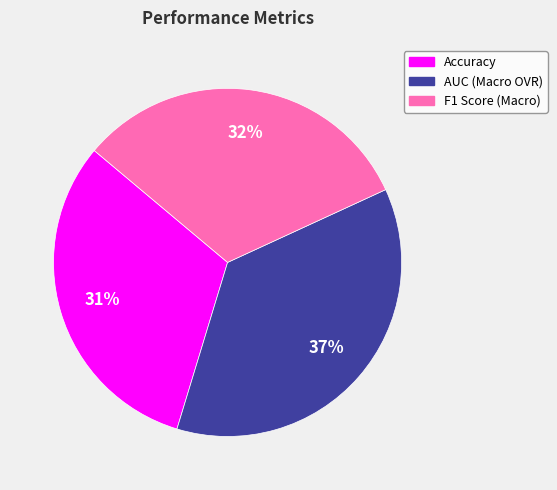

Count the number of slices in the pie.

3